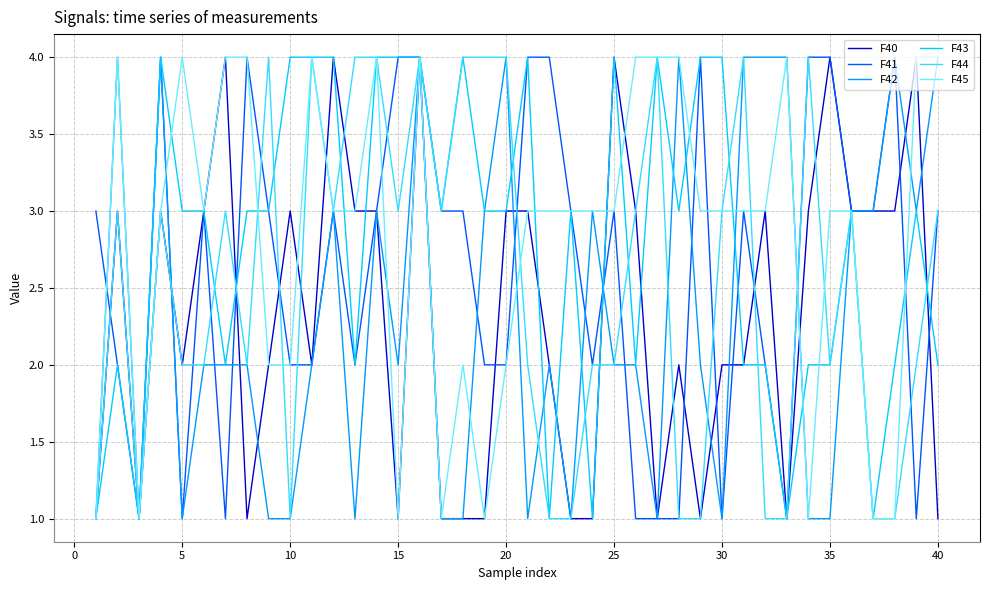

What is the greatest value displayed?

4